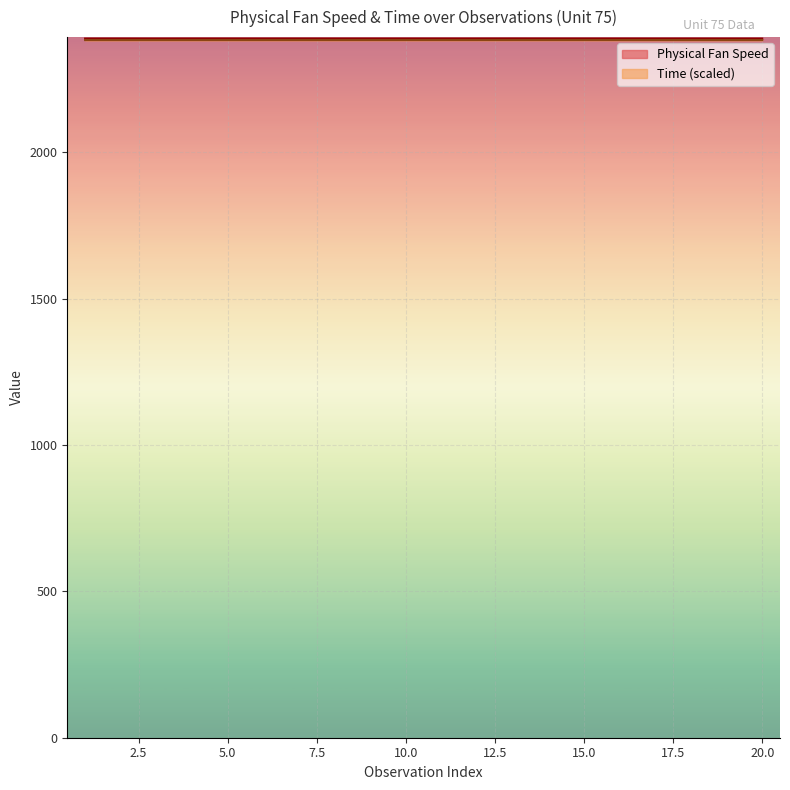

True or false: Physical Fan Speed and Time cross at least once.

False